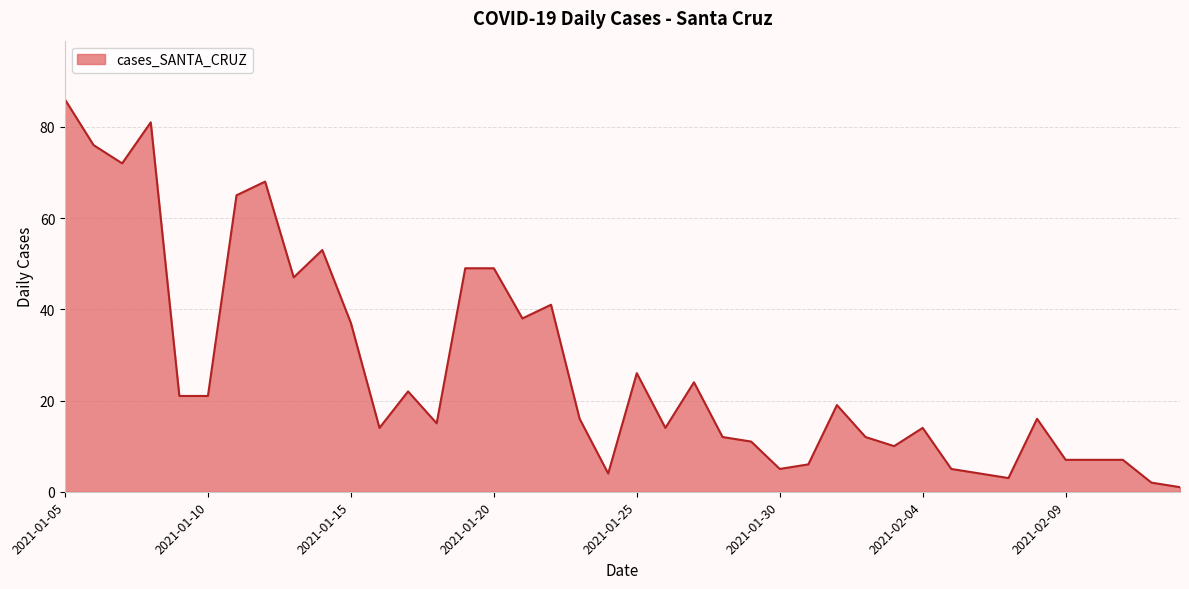

What is the greatest value displayed?

86